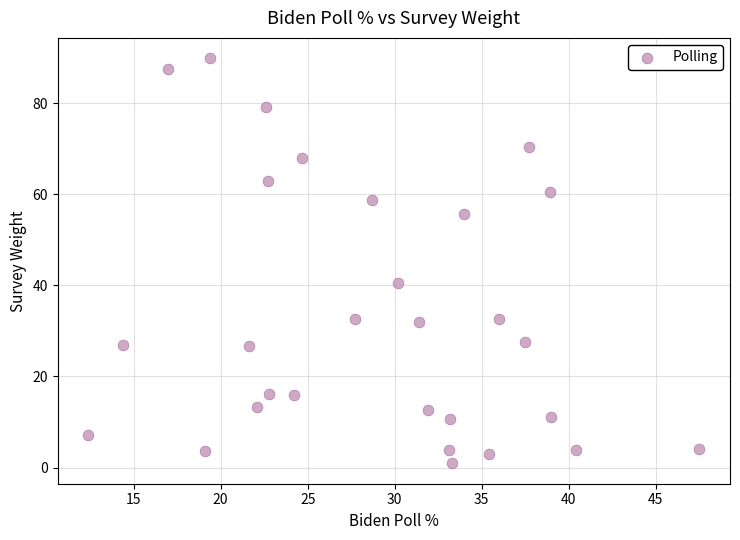

What is the range of X values (max minus min)?

35.1